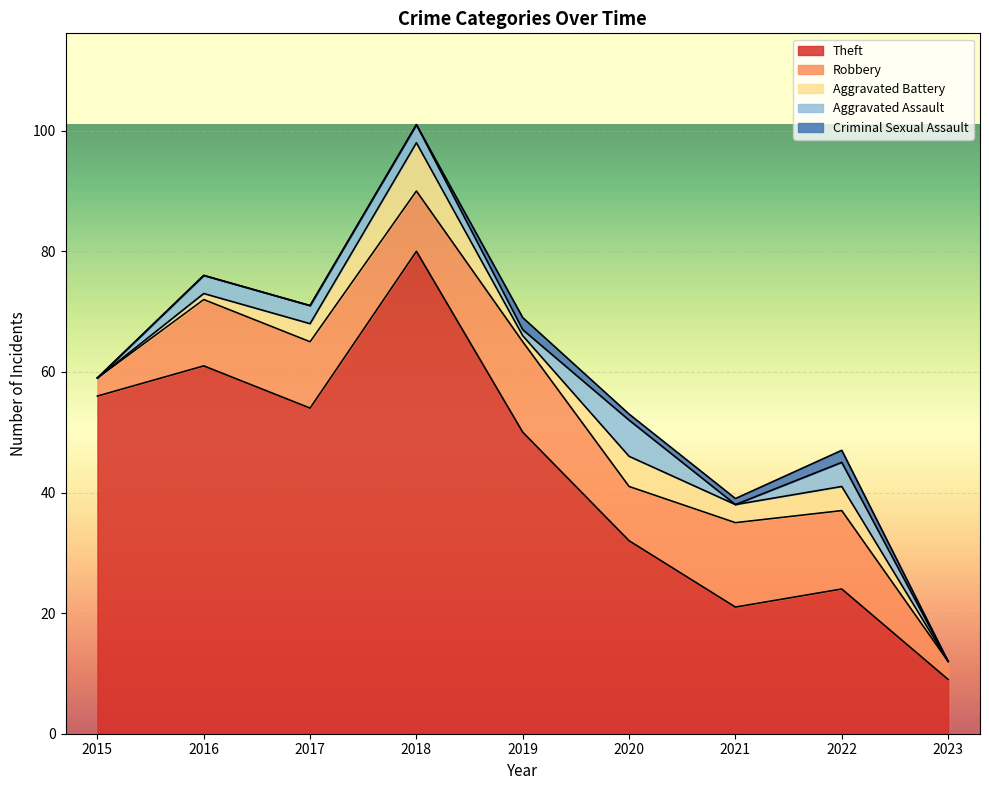

How many lines are shown in the chart?

5